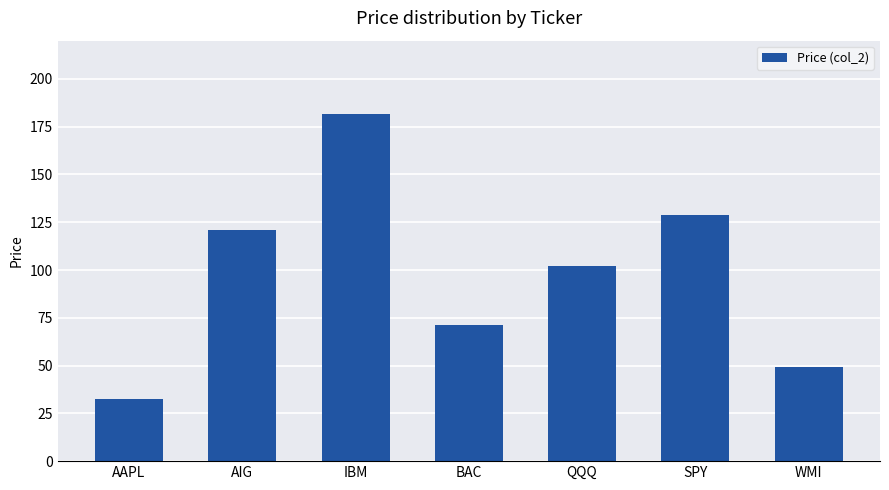

Rank the categories by value from highest to lowest.

IBM, SPY, AIG, QQQ, BAC, WMI, AAPL